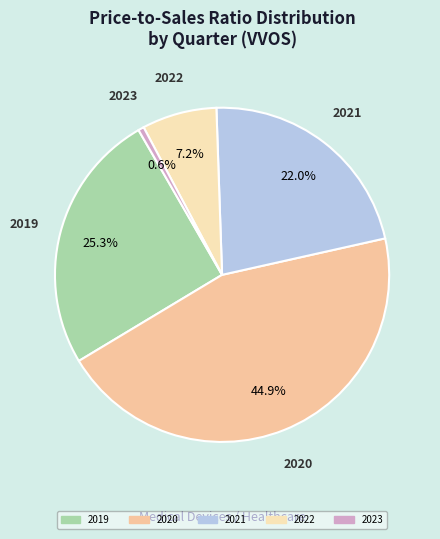

Count the number of slices in the pie.

5